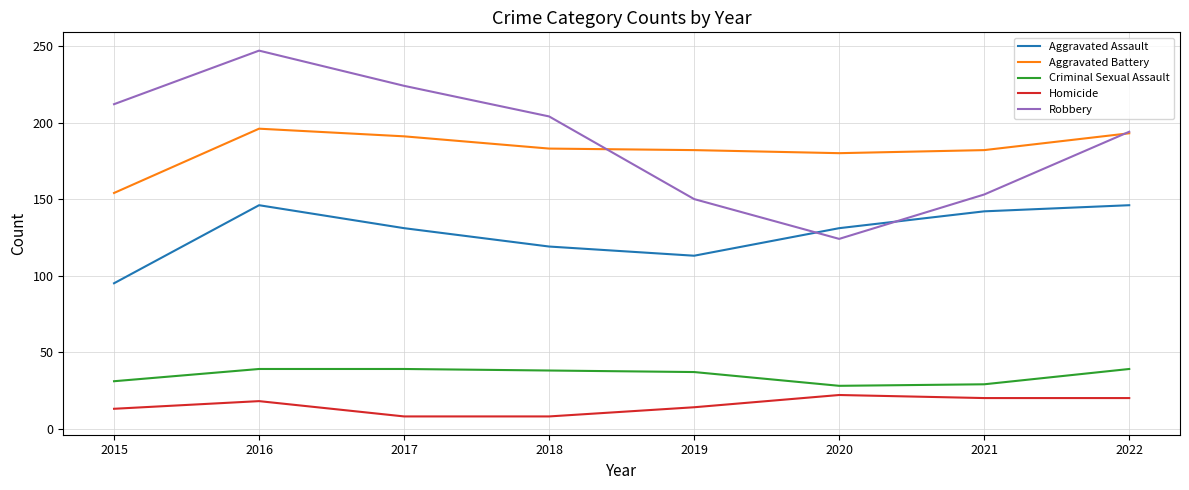

Between 2020 and 2022, which series saw the biggest shift?

Robbery